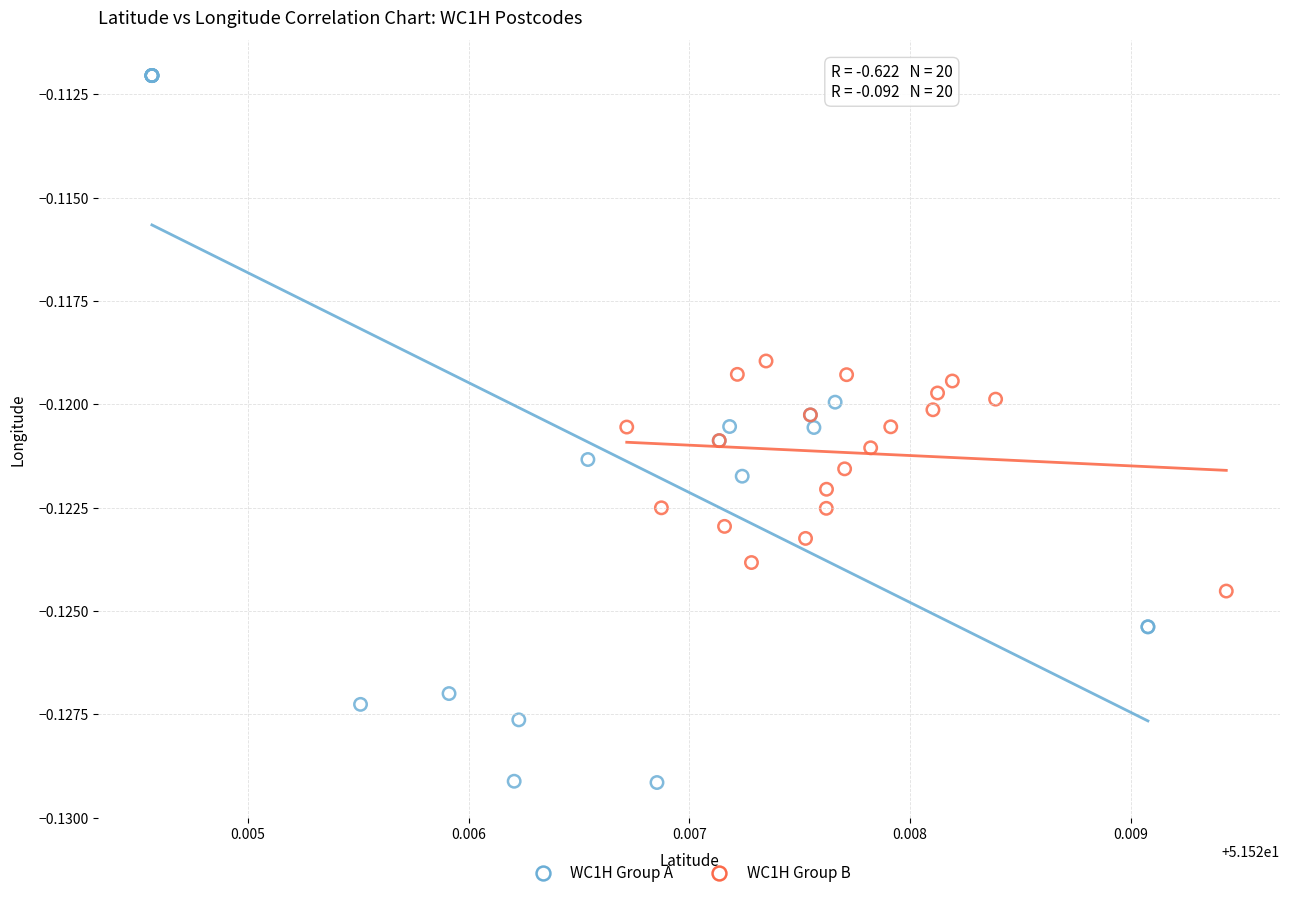

Which series reaches the maximum Y coordinate?

WC1H Group A